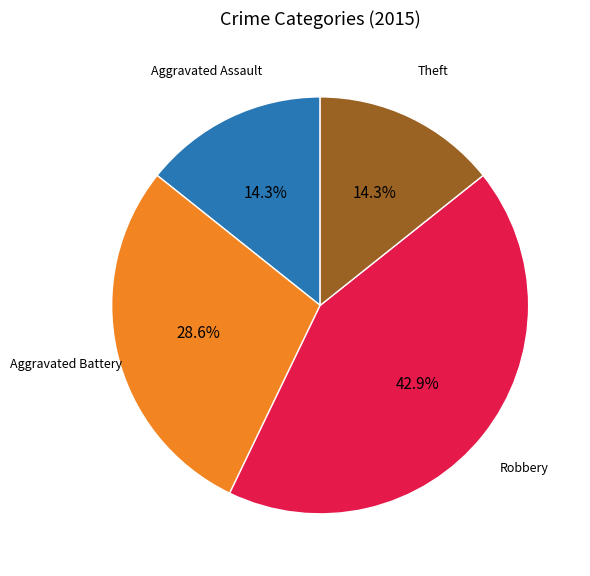

Is there a majority slice in this chart?

No